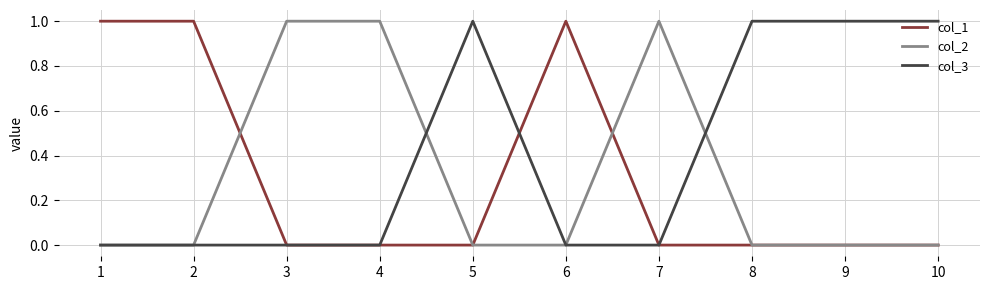

True or false: col_3 has a value of 1 at 8.

True